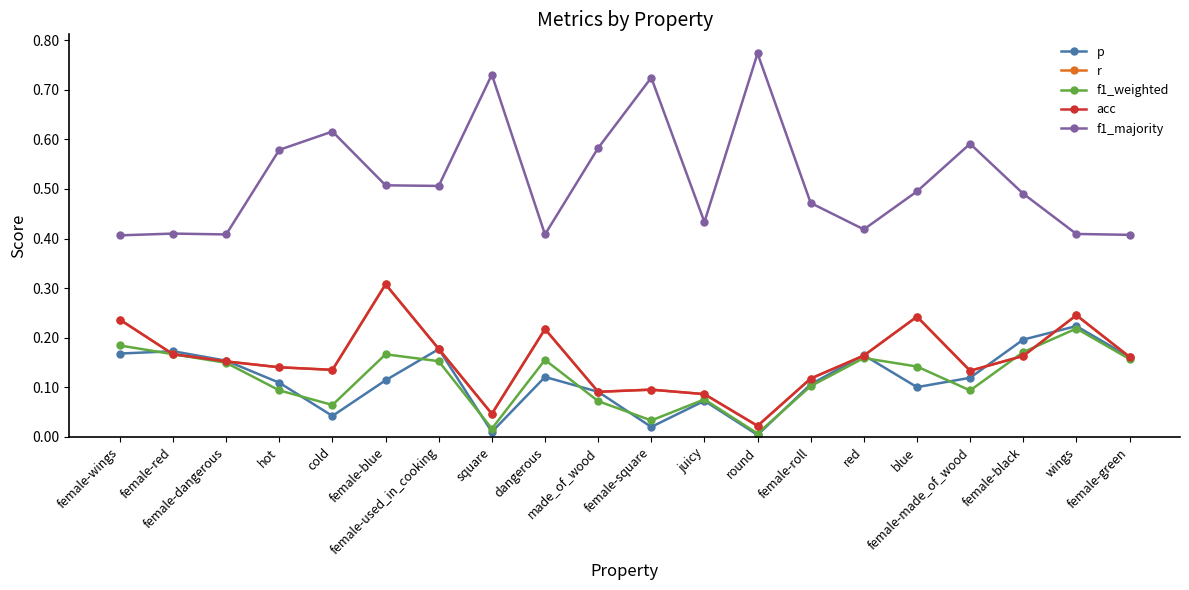

At made_of_wood, list the series in order from largest to smallest.

f1_majority, p, r, acc, f1_weighted